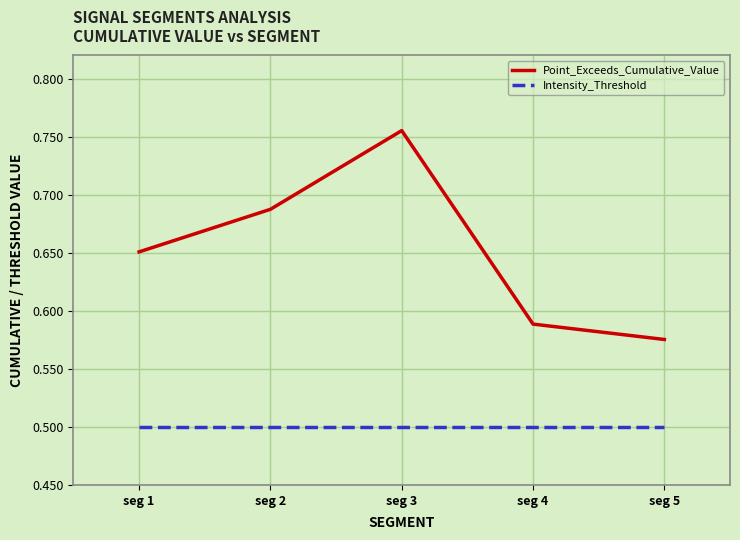

List the series in order of their peak value, highest first.

Point_Exceeds_Cumulative_Value, Intensity_Threshold